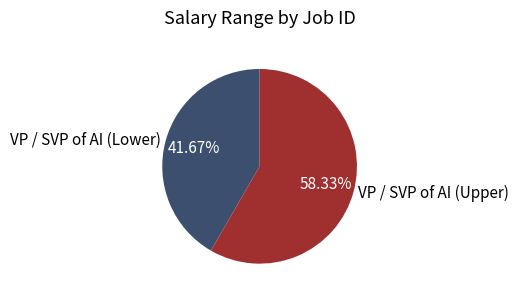

Does VP / SVP of AI (Upper) represent more than half of the total?

Yes